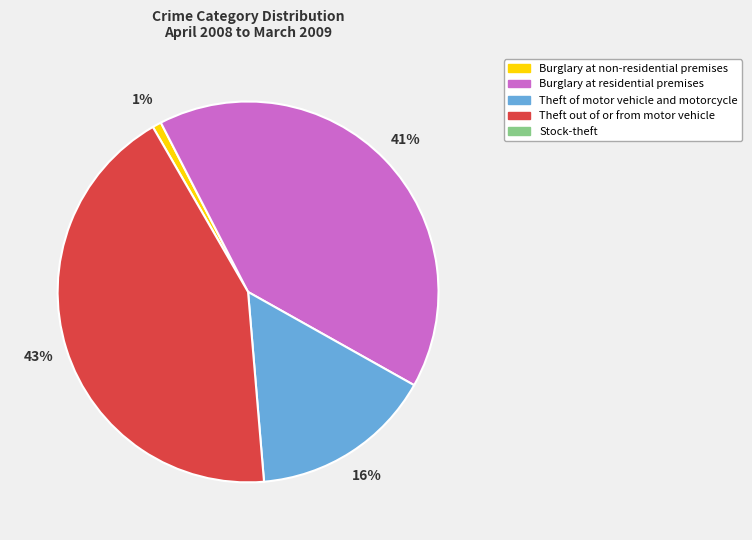

Count the number of slices in the pie.

4